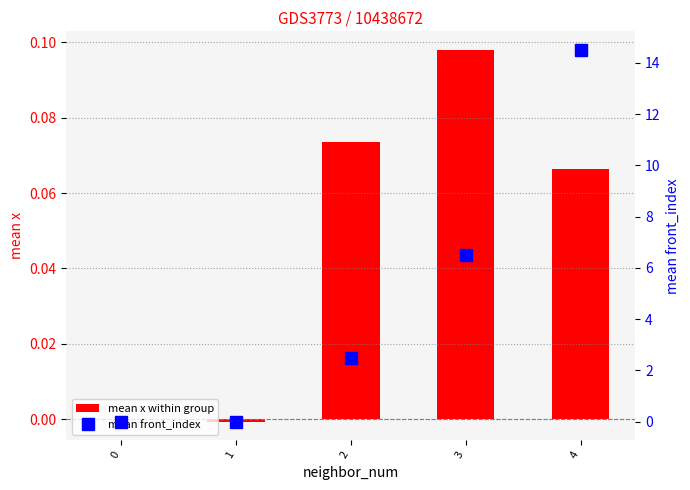

Are the bars horizontal?

No